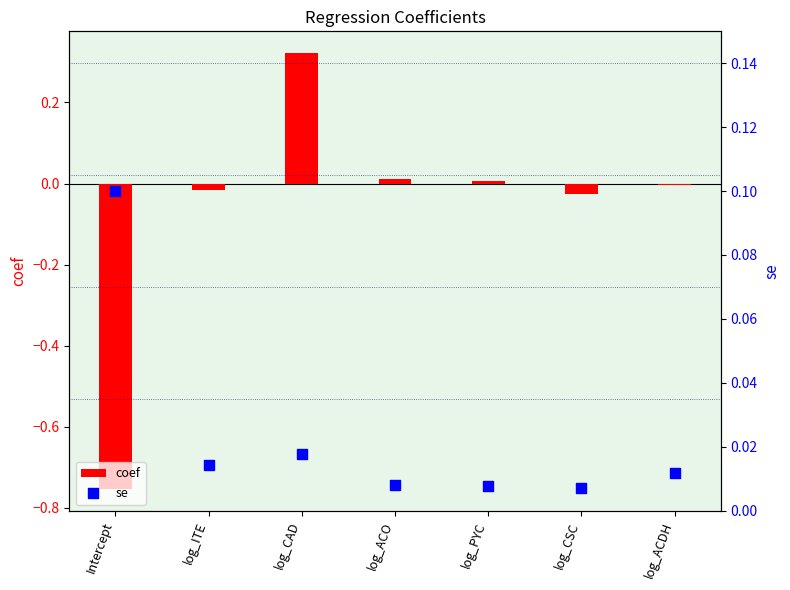

At how many categories does at least one series exceed 0?

7